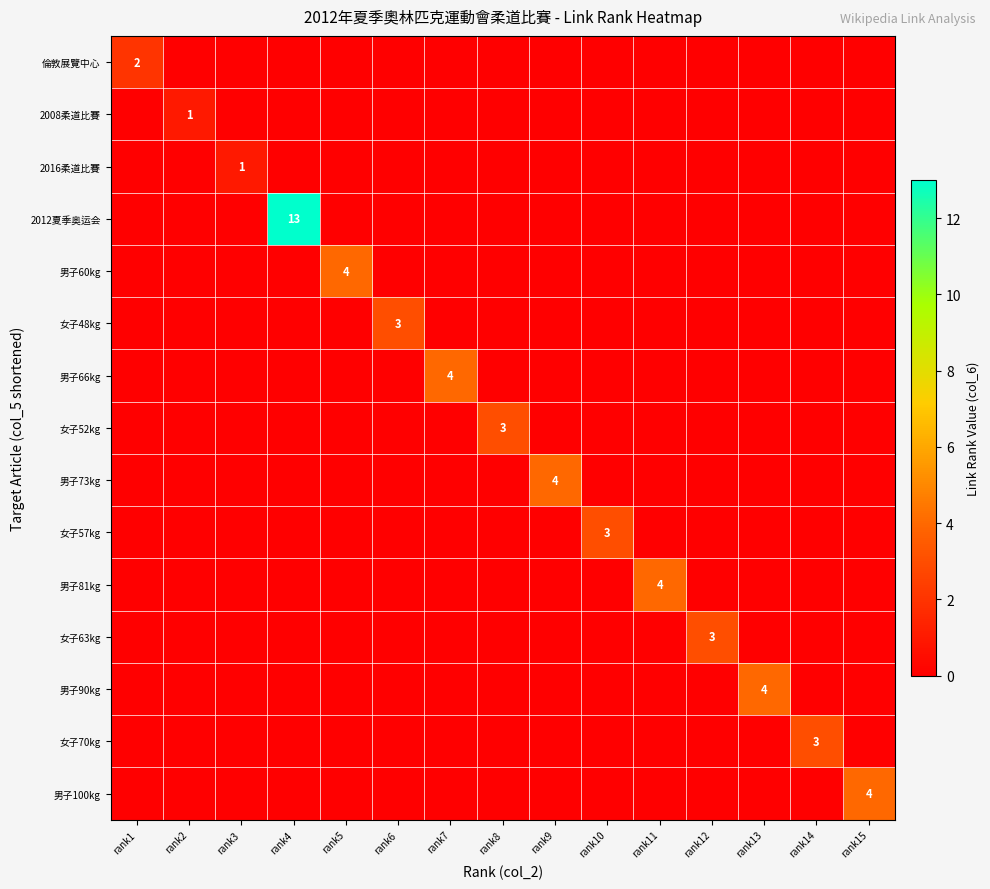

At which category is the sum across all series the highest?

rank4